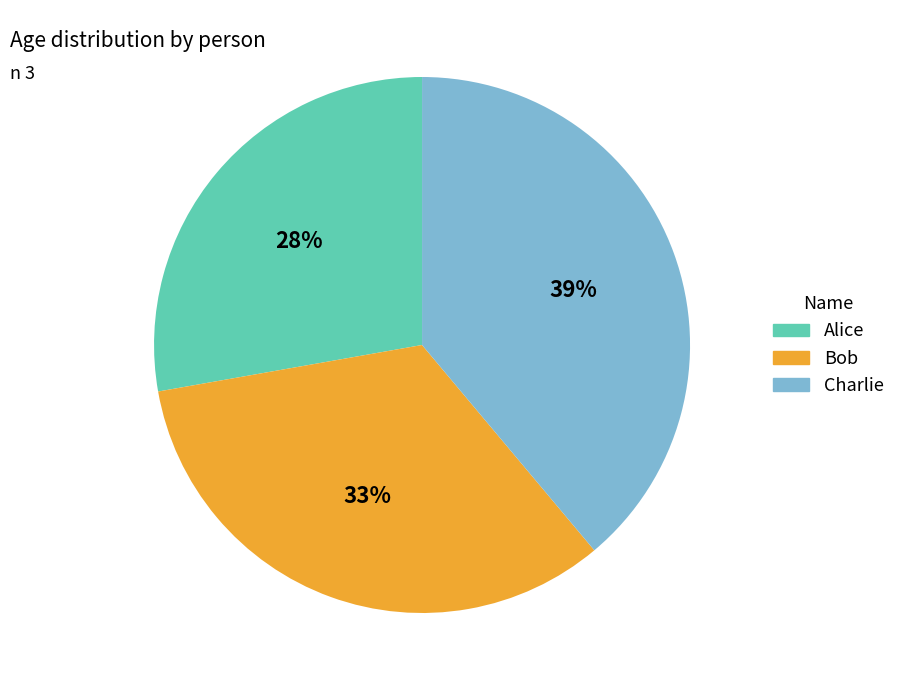

To the nearest percent, what portion does Alice represent?

28%